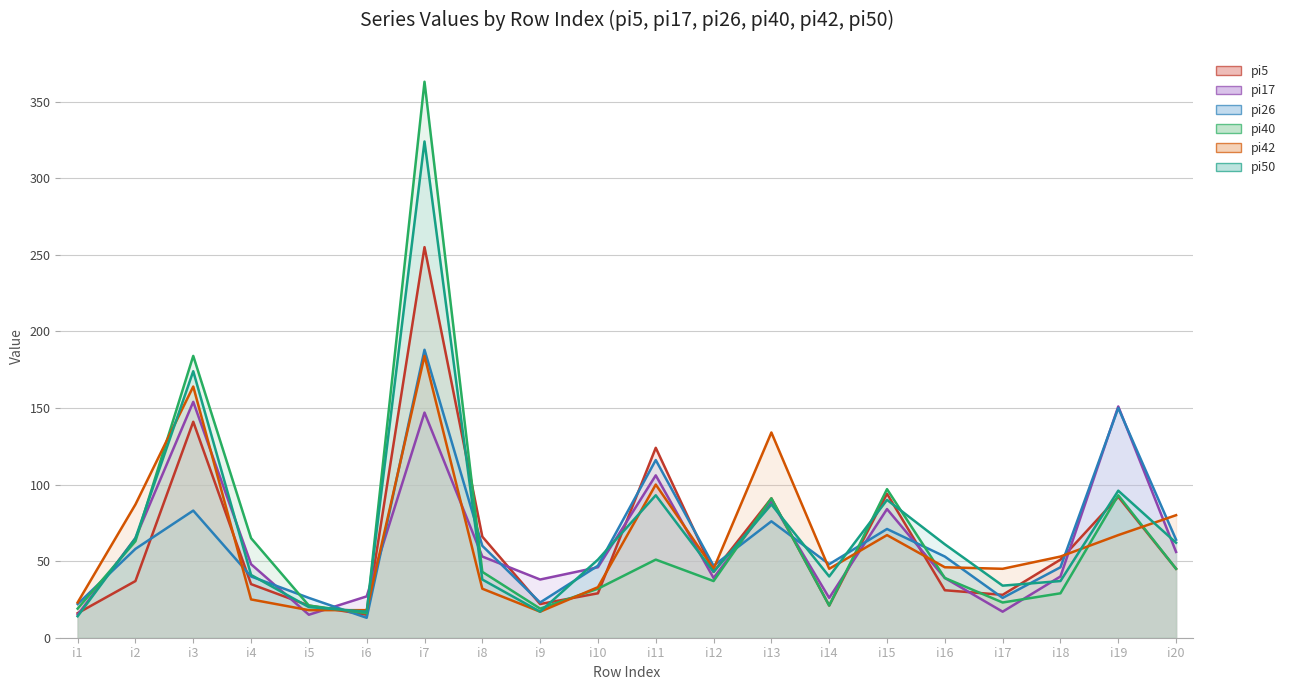

Which series has the largest total across all categories?

pi50